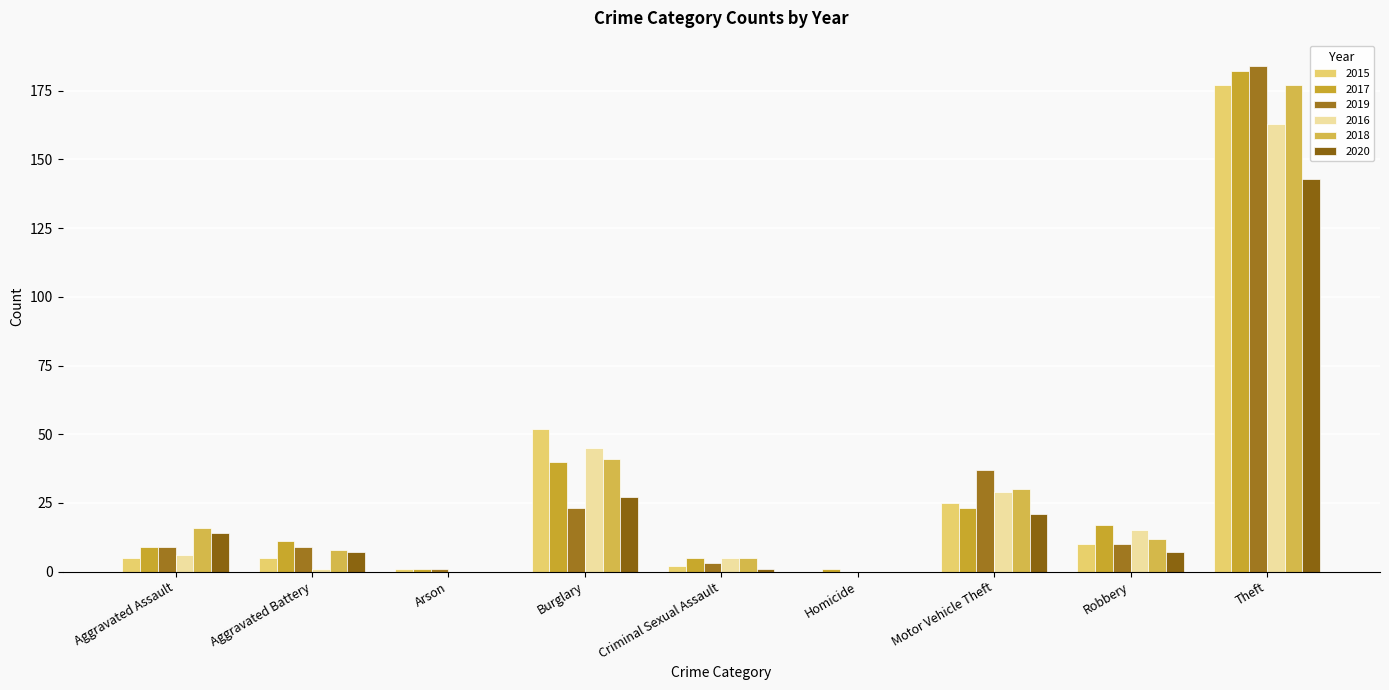

Reading left to right, list all the values displayed in this chart.

2015: 5	5	1	52	2	0	25	10	177
2017: 9	11	1	40	5	1	23	17	182
2019: 9	9	1	23	3	0	37	10	184
2016: 6	1	0	45	5	0	29	15	163
2018: 16	8	0	41	5	0	30	12	177
2020: 14	7	0	27	1	0	21	7	143